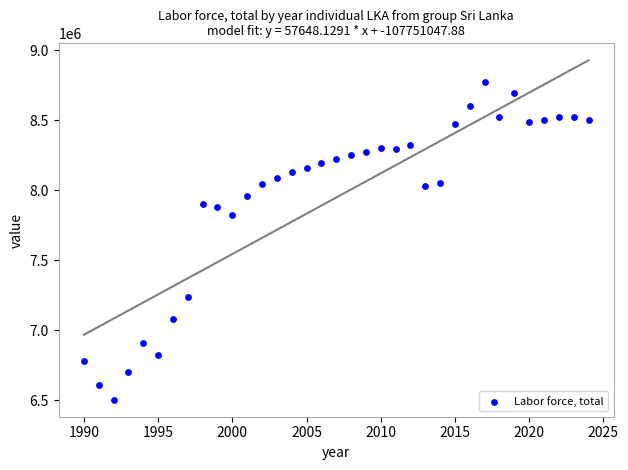

What Y value in the scatter plot is closest to 7640483?

7826298